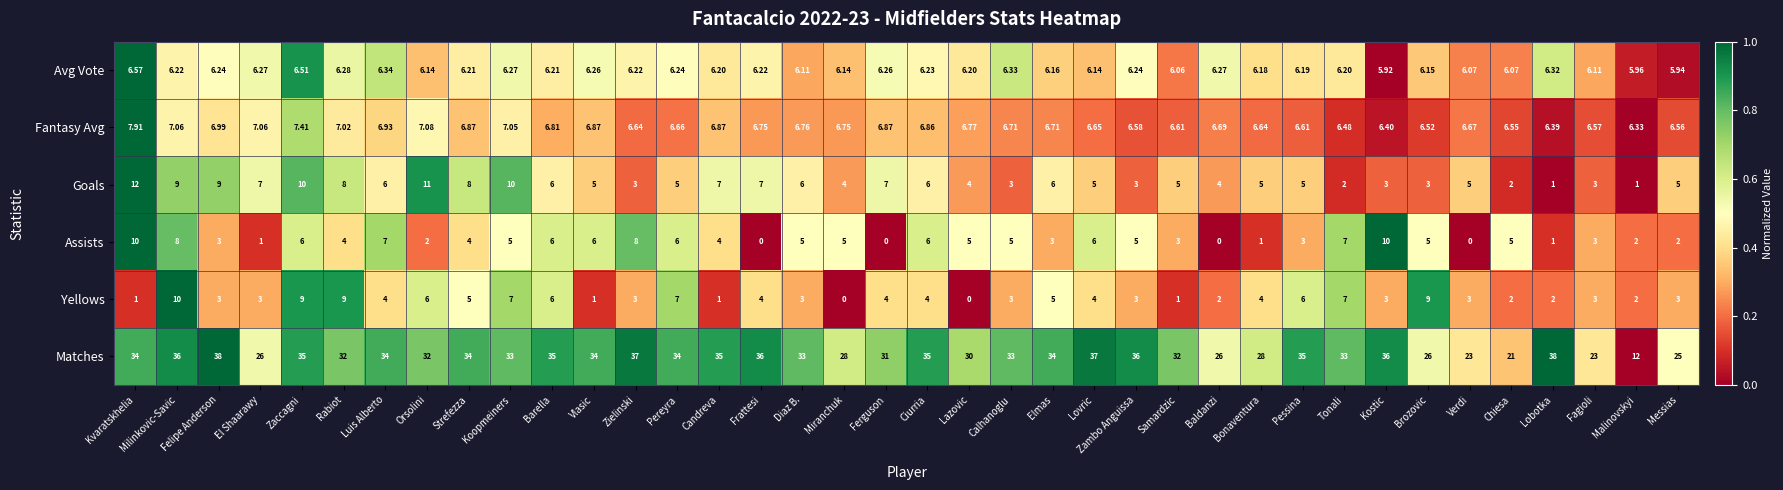

Which series changed the most between Elmas and Zambo Anguissa?

Goals